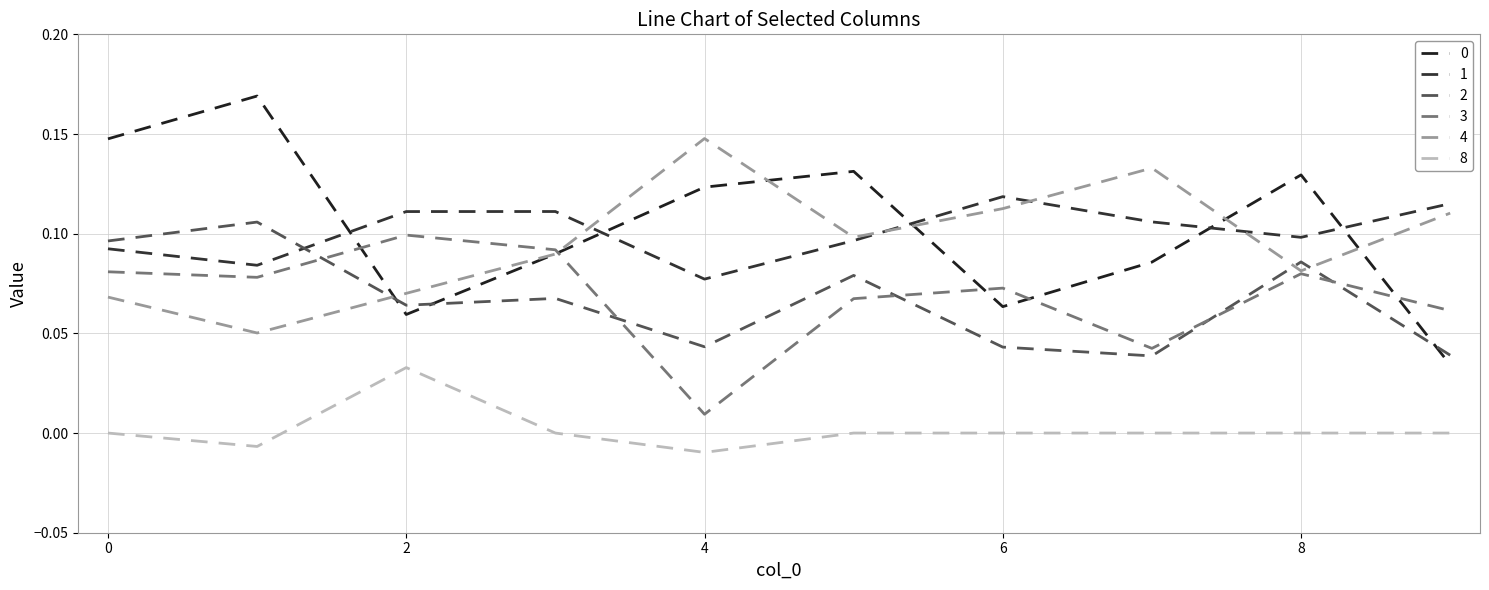

Is this an area chart (filled region under the line)?

No